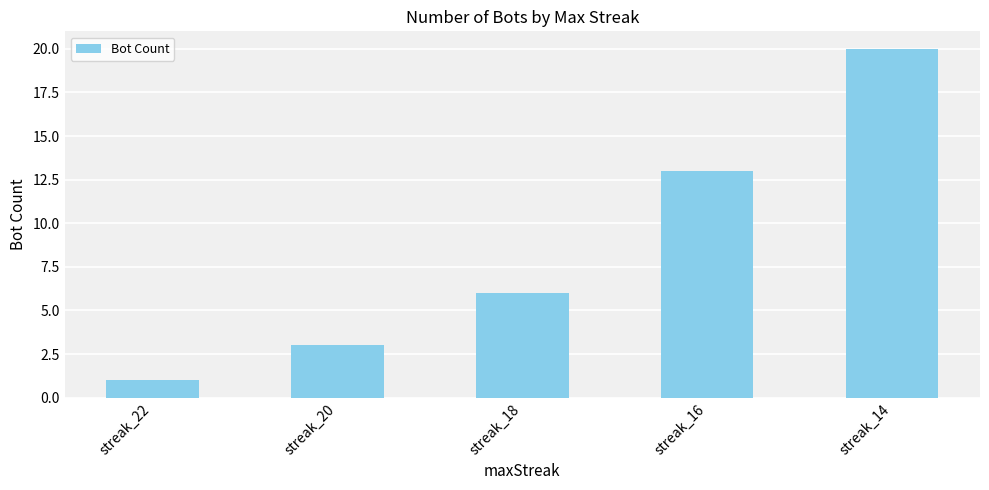

Rank the categories by value from lowest to highest.

streak_22, streak_20, streak_18, streak_16, streak_14